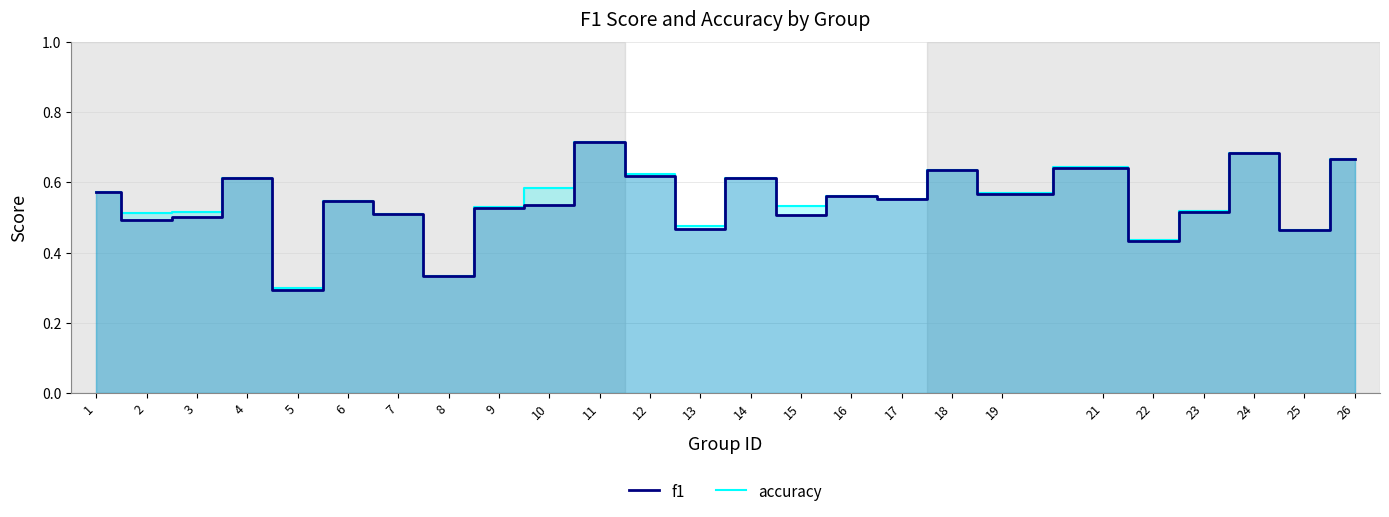

What are all the series names shown in the legend?

f1, accuracy